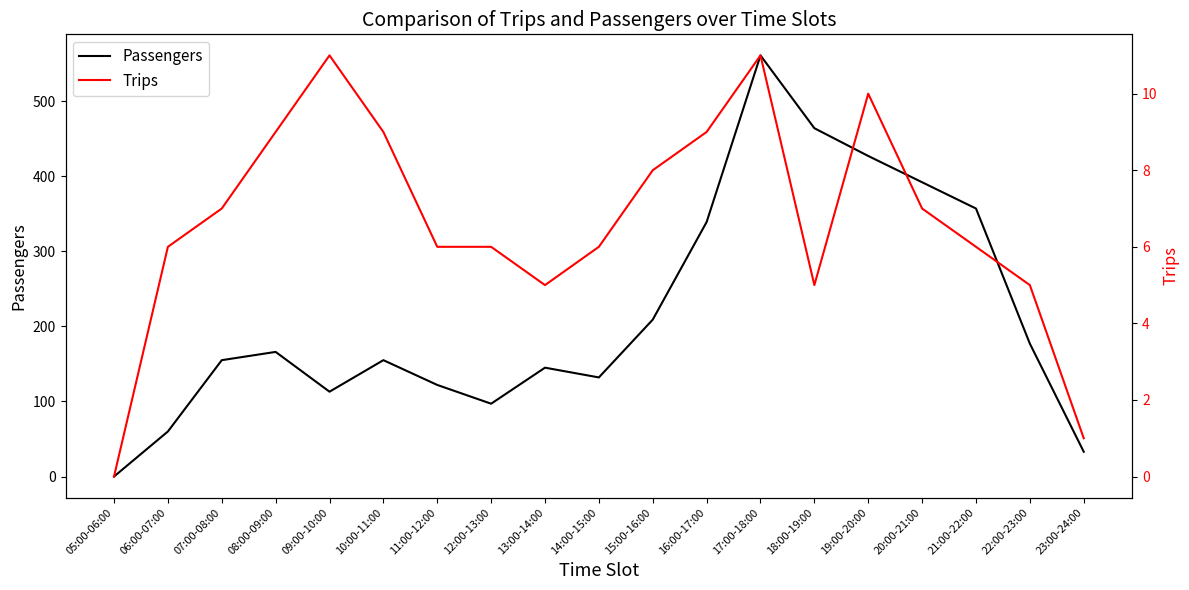

How many interior local valleys does the Passengers series have?

3